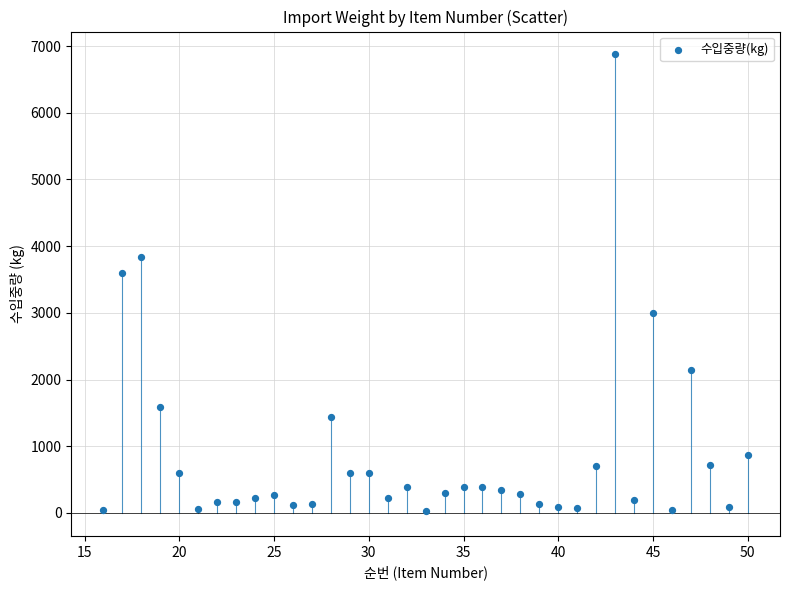

What Y value in the scatter plot is closest to 3450?

3600